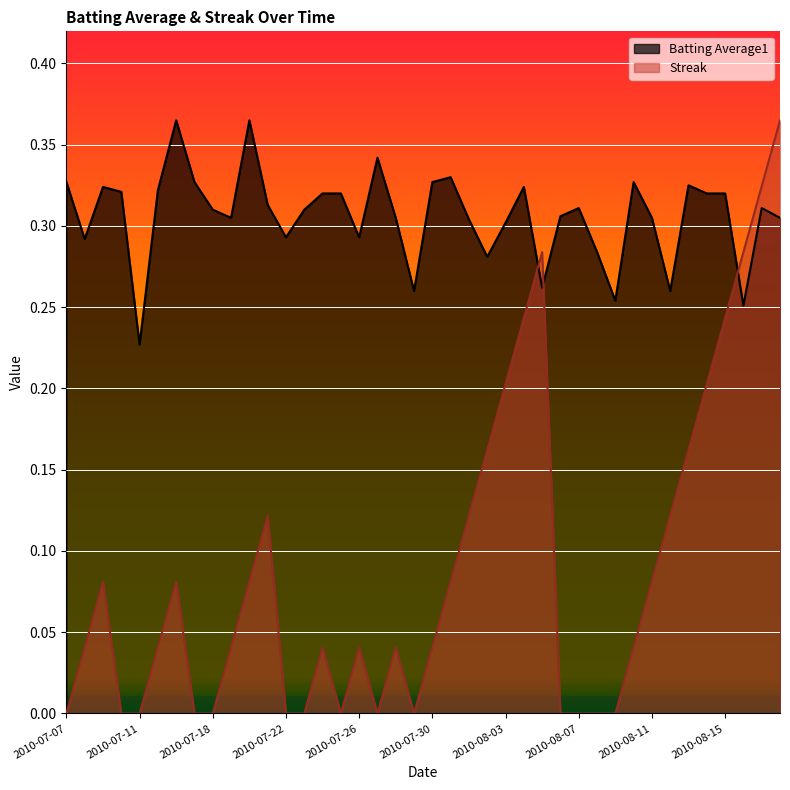

At which label is Streak closest to 0?

2010-07-07